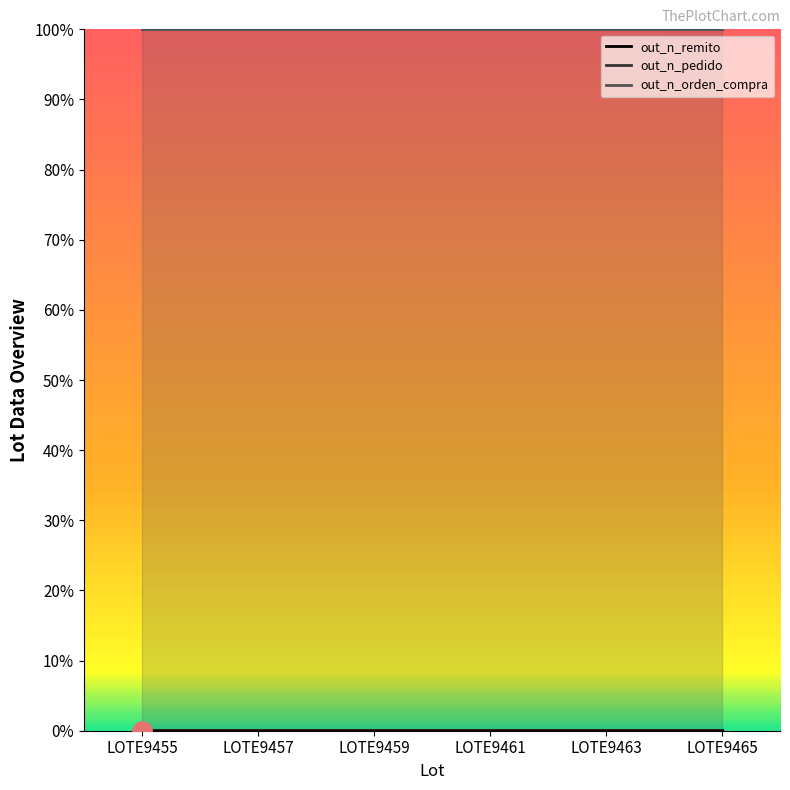

Rank the categories by value from lowest to highest.

LOTE9455, LOTE9457, LOTE9459, LOTE9461, LOTE9463, LOTE9465